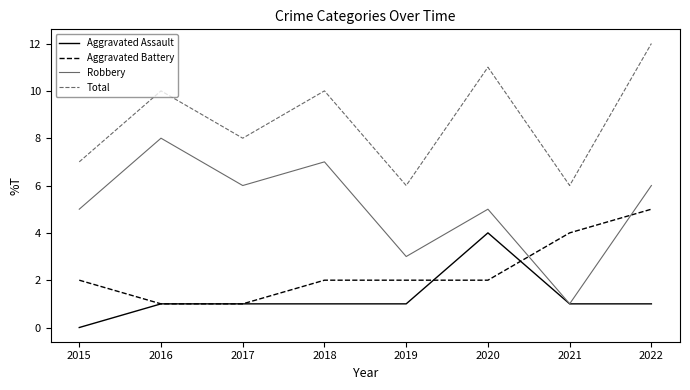

Which label corresponds to the smallest value in the chart?

2015